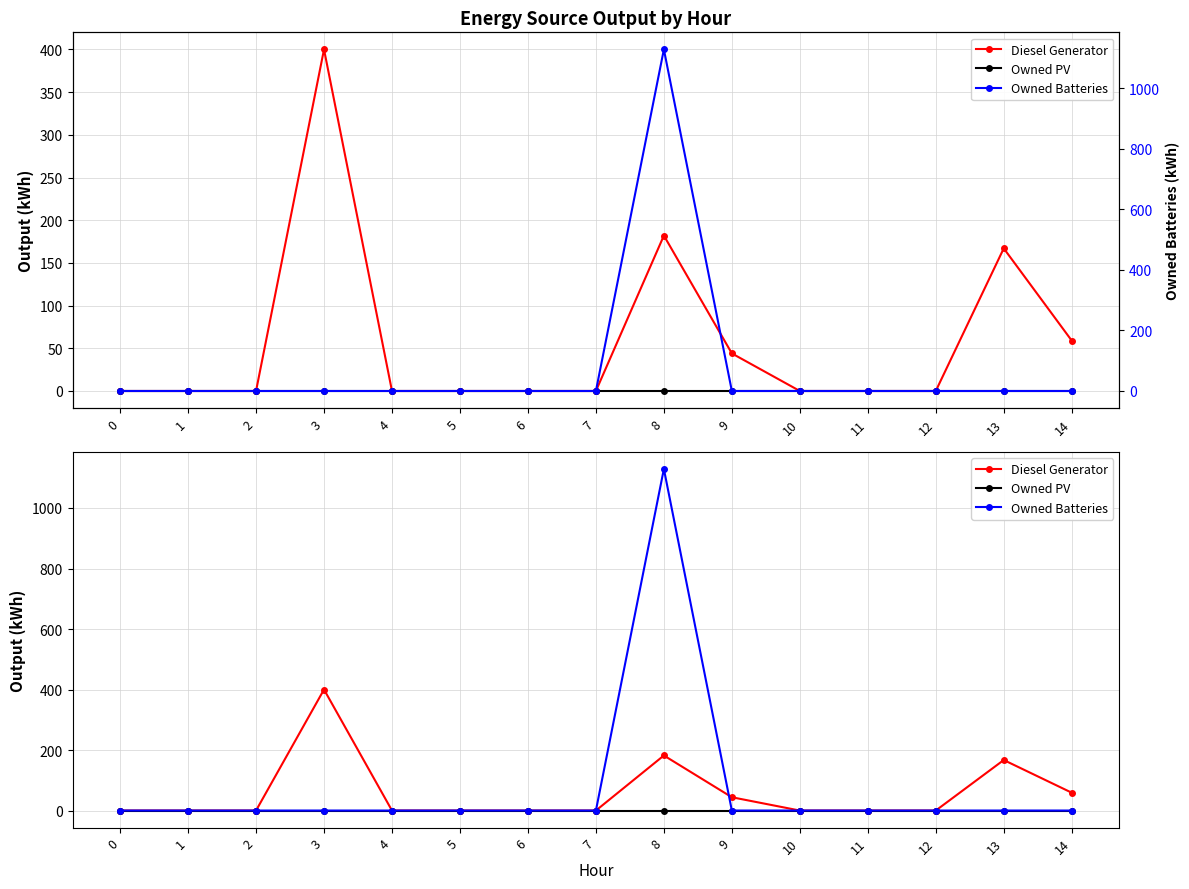

Reading left to right, list all the values displayed in this chart.

Diesel Generator: 0=0	1=0	2=0	3=400	4=0	5=0	6=0	7=0	8=182	9=44	10=0	11=0	12=0	13=167	14=59
Owned PV: 0=0	1=0	2=0	3=0	4=0	5=0	6=0	7=0	8=0	9=0	10=0	11=0	12=0	13=0	14=0
Owned Batteries: 0=0	1=0	2=0	3=0	4=0	5=0	6=0	7=0	8=1129	9=0	10=0	11=0	12=0	13=0	14=0